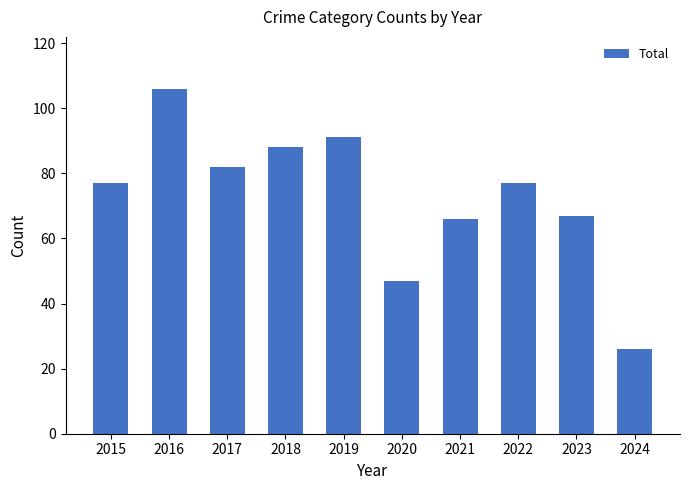

True or false: the data shows 125 at 2017.

False